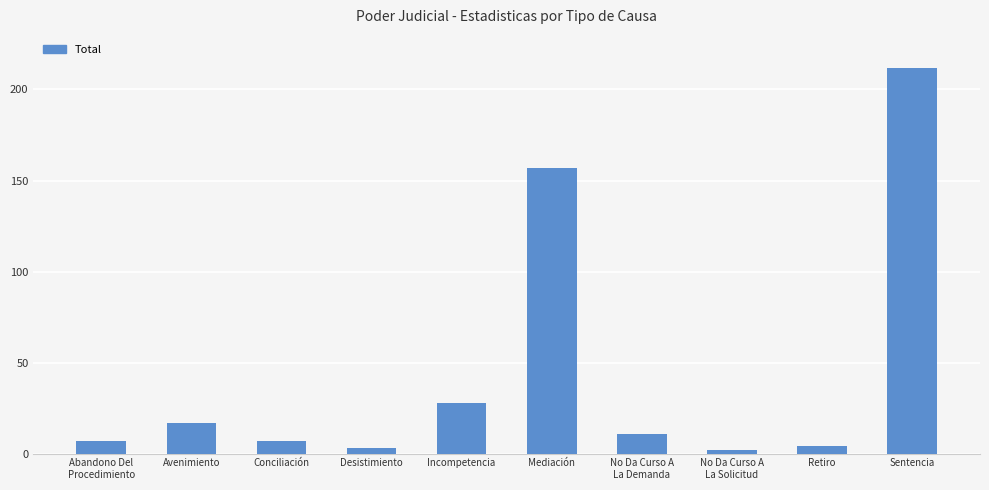

How many bars are there in total?

10